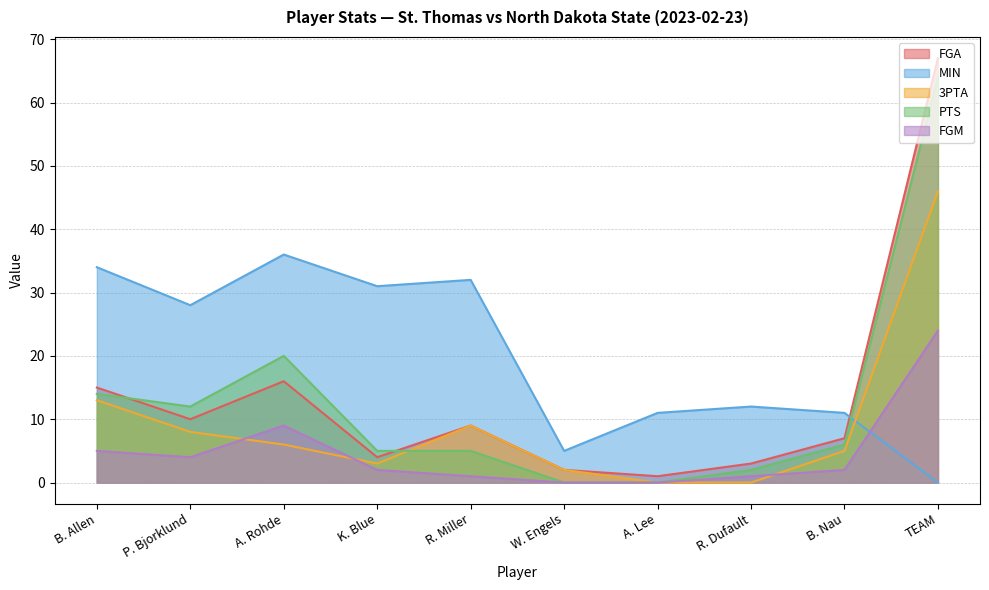

How many data points in PTS are less than 6?

5